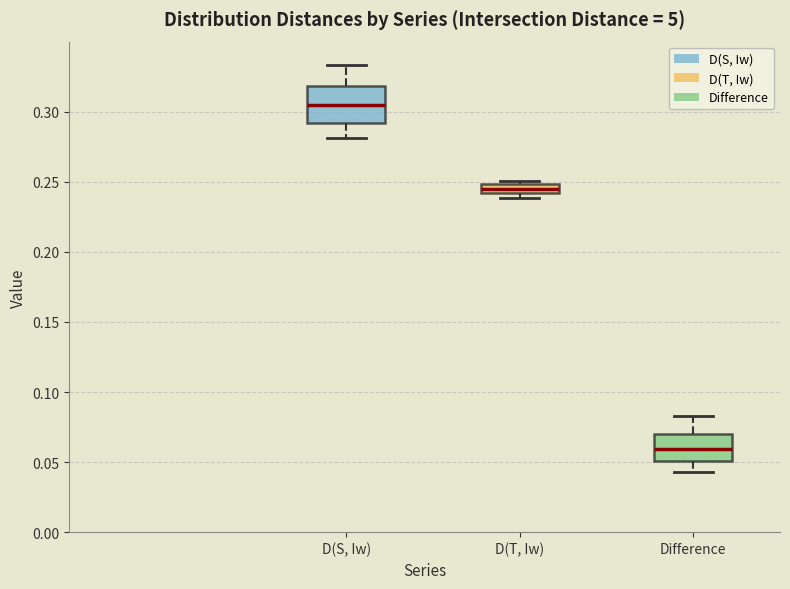

Where is the upper edge of the box for D(S, Iw) on the y-axis? The values are not printed on the chart, so give them approximately, as read against the axis.

0.320